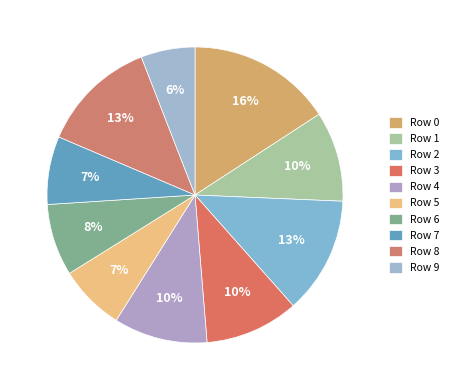

How many slices are in this pie chart?

10